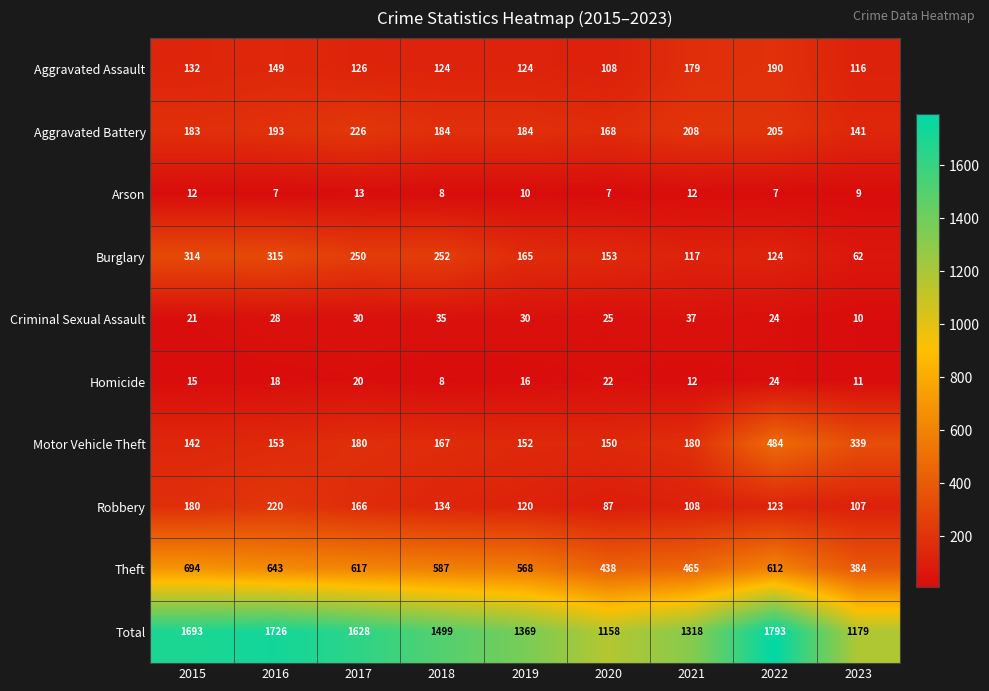

What is the greatest value displayed?

1793